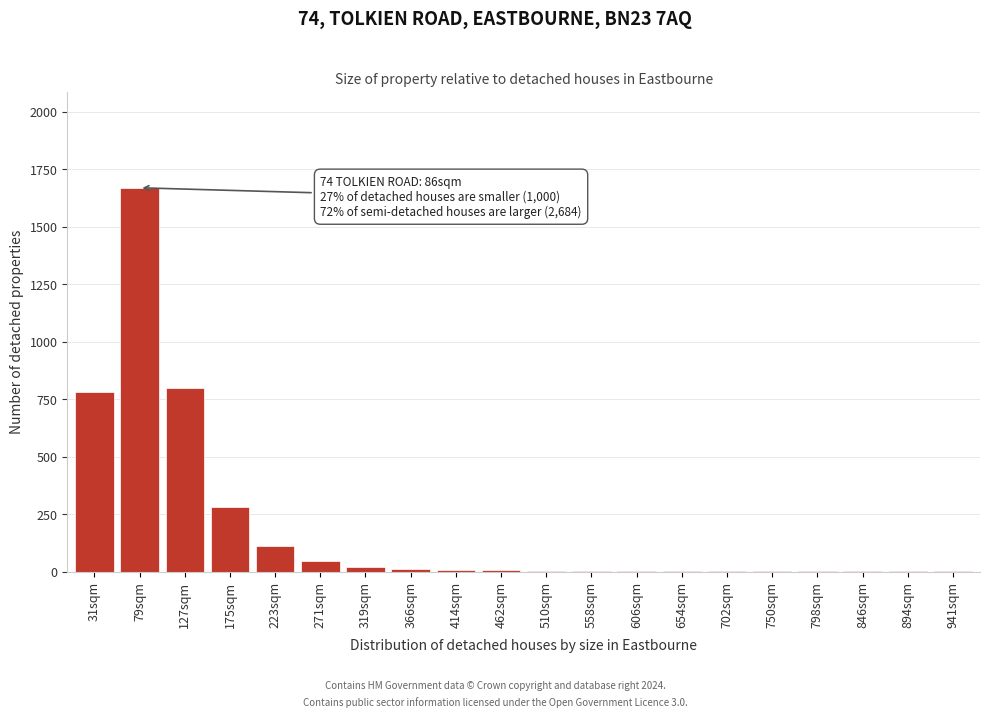

What is the greatest value displayed?

1670